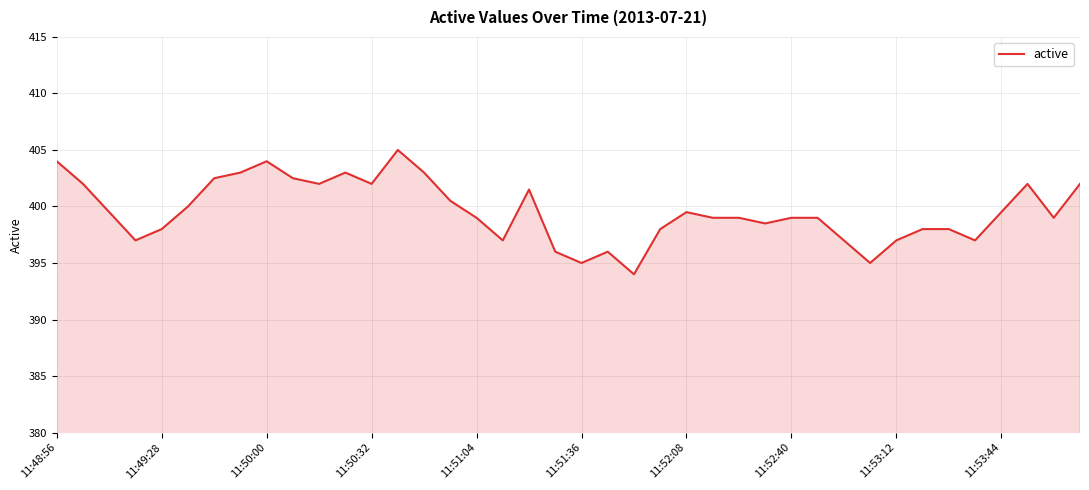

What is the minimum value shown in the chart?

394.0